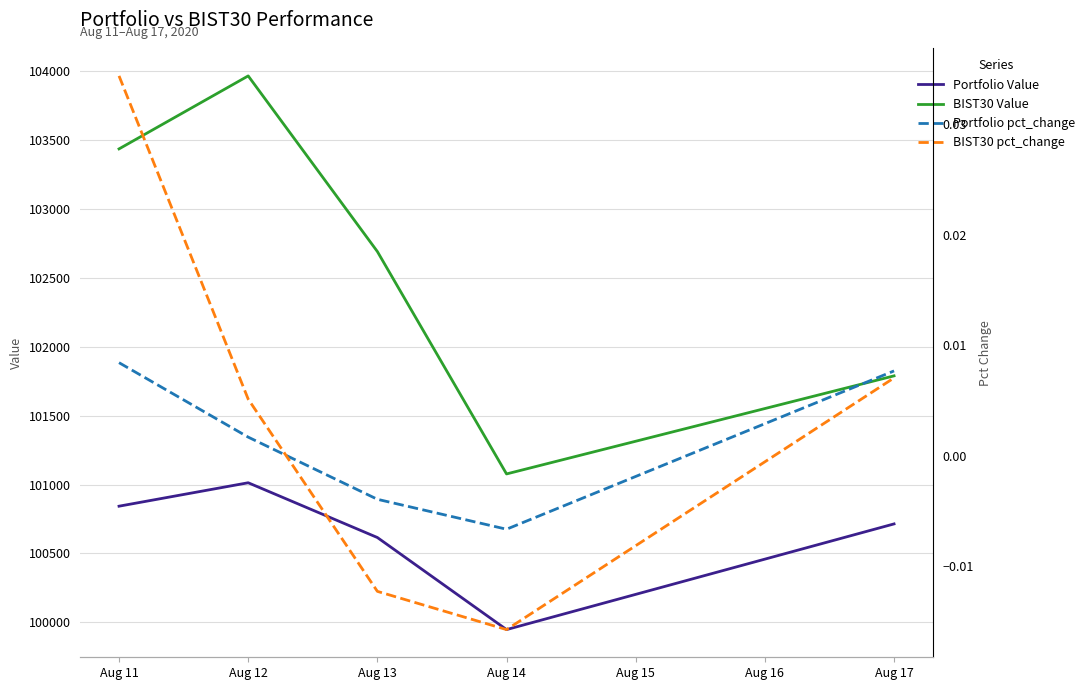

At which label does Portfolio pct_change first exceed 0?

Aug 11